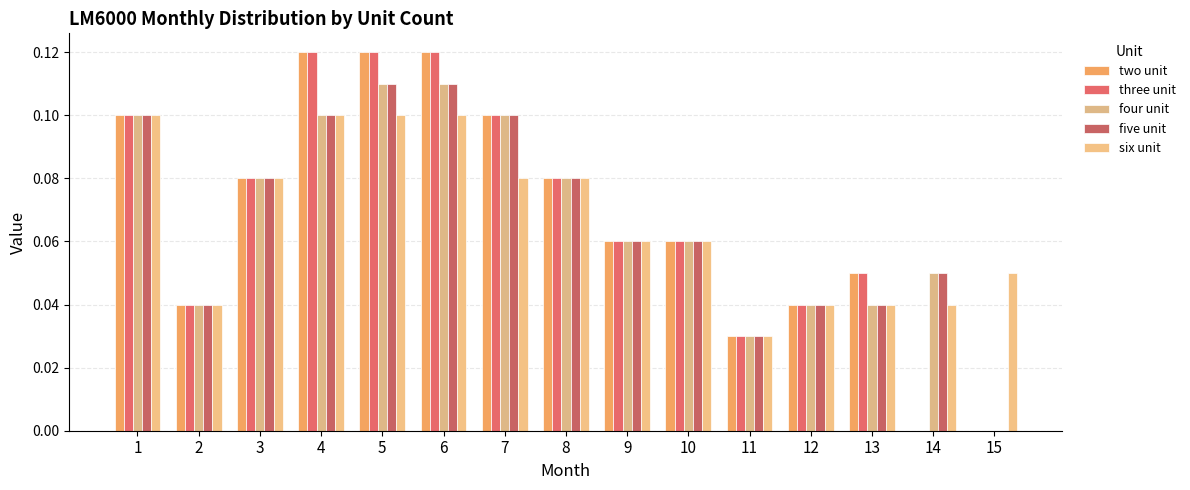

Reading right to left, extract all data points from this chart.

two unit: 0.0	0.0	0.1	0.0	0.0	0.1	0.1	0.1	0.1	0.1	0.1	0.1	0.1	0.0	0.1
three unit: 0.0	0.0	0.1	0.0	0.0	0.1	0.1	0.1	0.1	0.1	0.1	0.1	0.1	0.0	0.1
four unit: 0.0	0.1	0.0	0.0	0.0	0.1	0.1	0.1	0.1	0.1	0.1	0.1	0.1	0.0	0.1
five unit: 0.0	0.1	0.0	0.0	0.0	0.1	0.1	0.1	0.1	0.1	0.1	0.1	0.1	0.0	0.1
six unit: 0.1	0.0	0.0	0.0	0.0	0.1	0.1	0.1	0.1	0.1	0.1	0.1	0.1	0.0	0.1